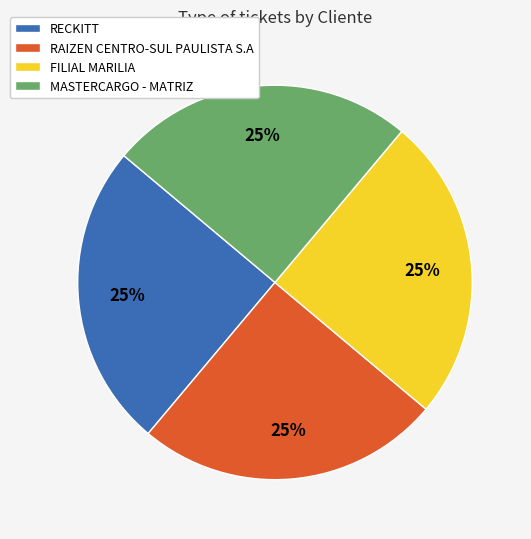

Is it true that MASTERCARGO - MATRIZ is 25% of the pie?

True